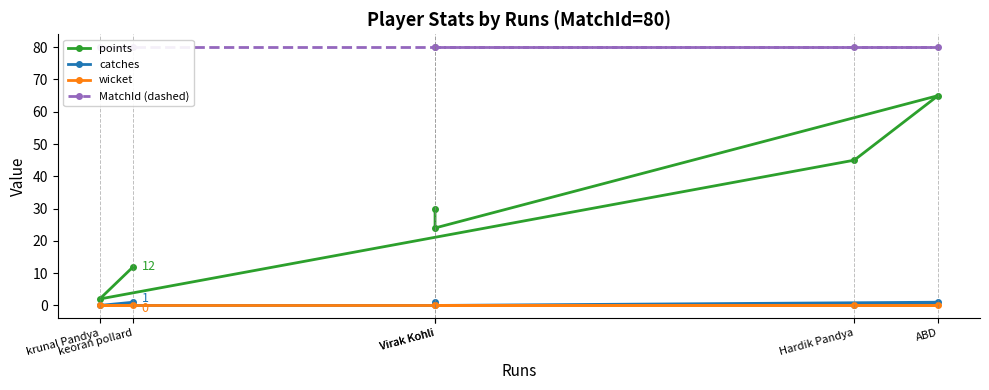

What is the spread (max minus min) of values at Virak Kohli?

80